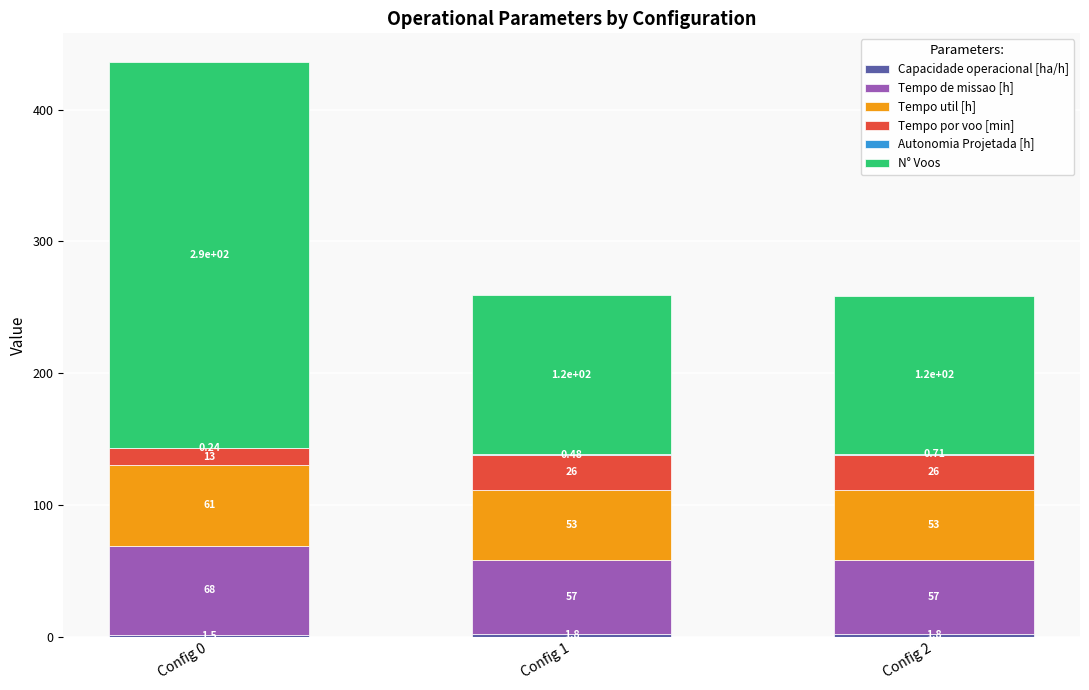

What is the total value across all series at Config 0?

436.0